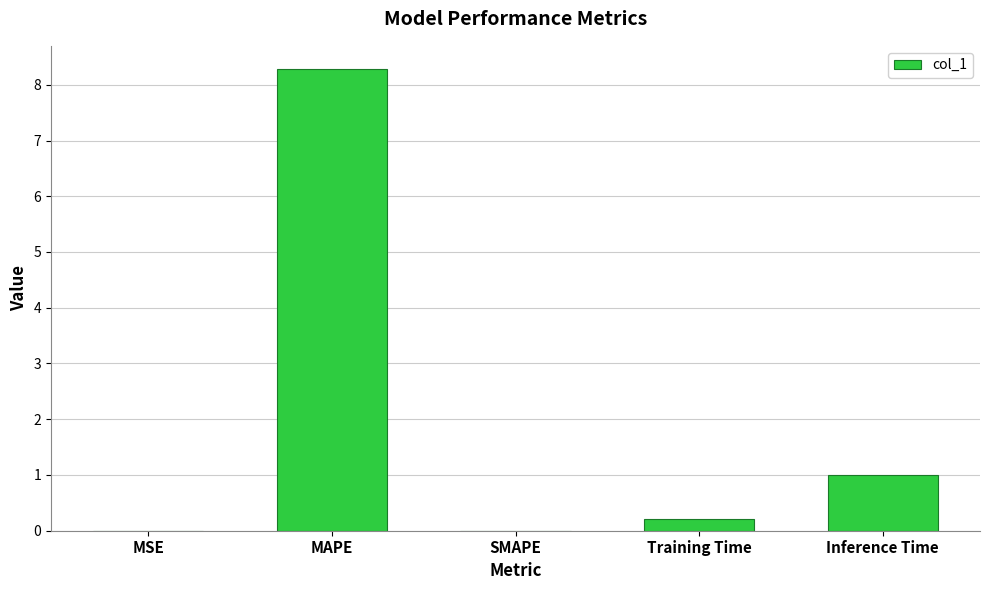

True or false: the data shows 2.0 at MAPE.

False